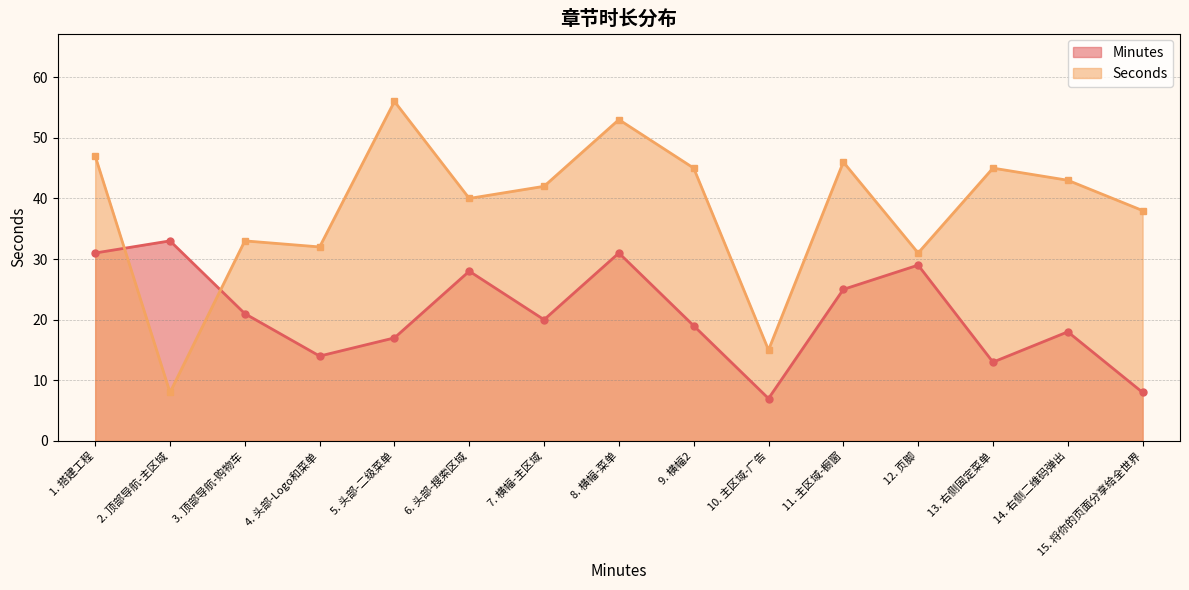

Reading left to right, transcribe all the data shown in this chart.

Minutes: 31	33	21	14	17	28	20	31	19	7	25	29	13	18	8
Seconds: 47	8	33	32	56	40	42	53	45	15	46	31	45	43	38